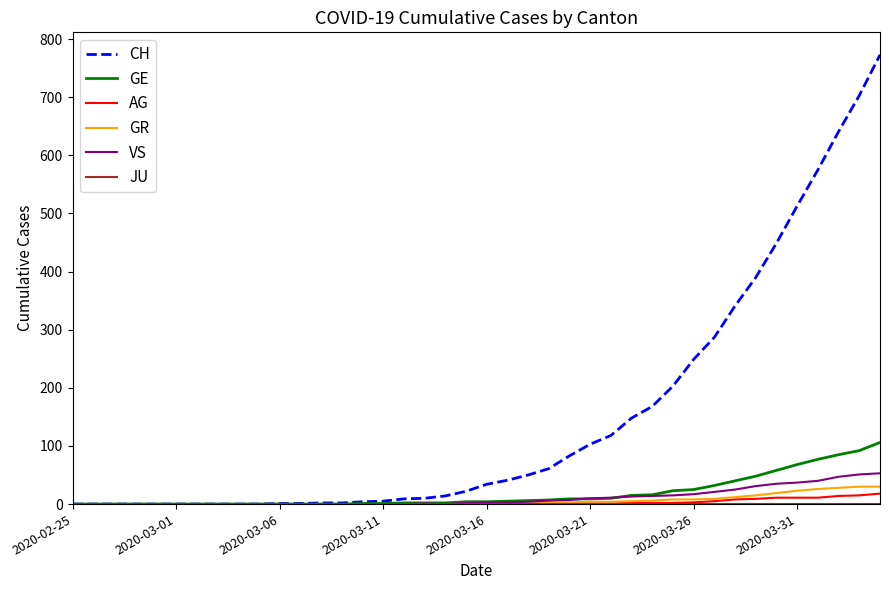

Which series has the largest total across all categories?

CH